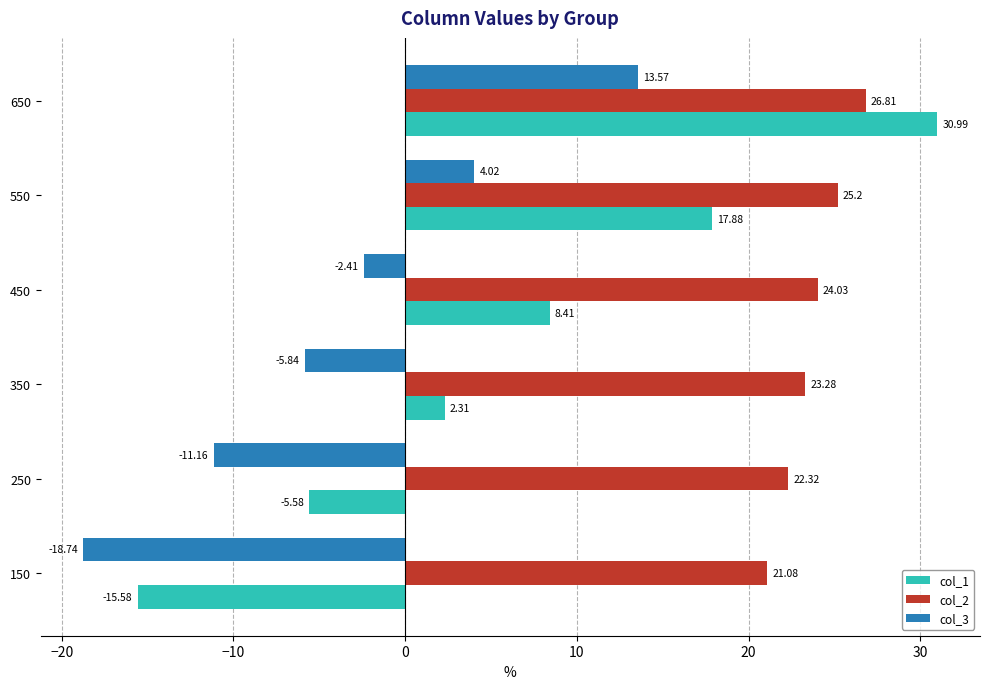

Which series has the widest spread of values?

col_1